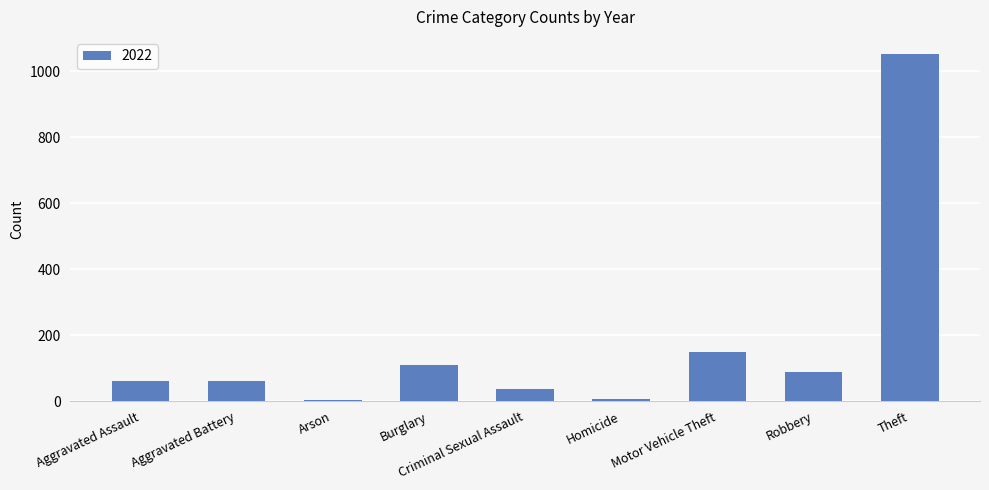

What is the change in value from Aggravated Battery to Motor Vehicle Theft?

+87